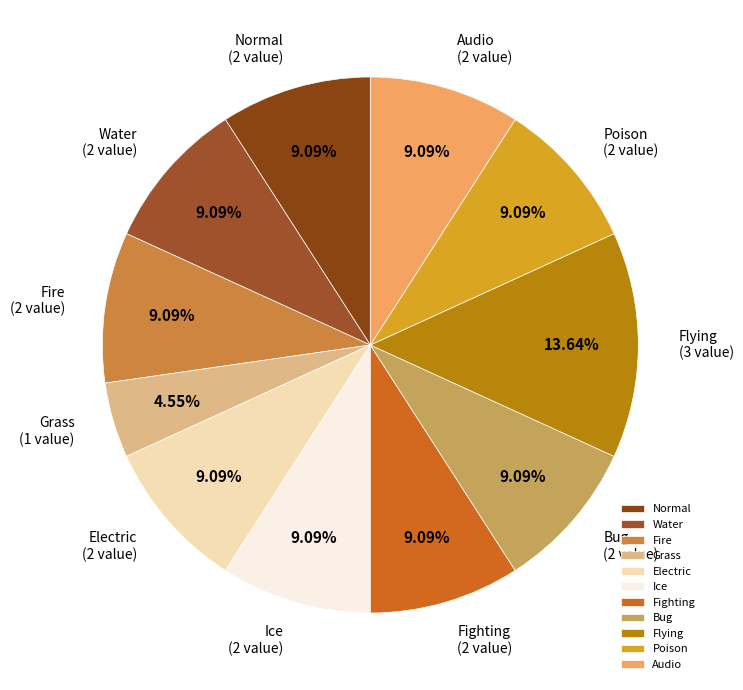

What is the ratio of the value at Poison to the value at Flying?

0.7